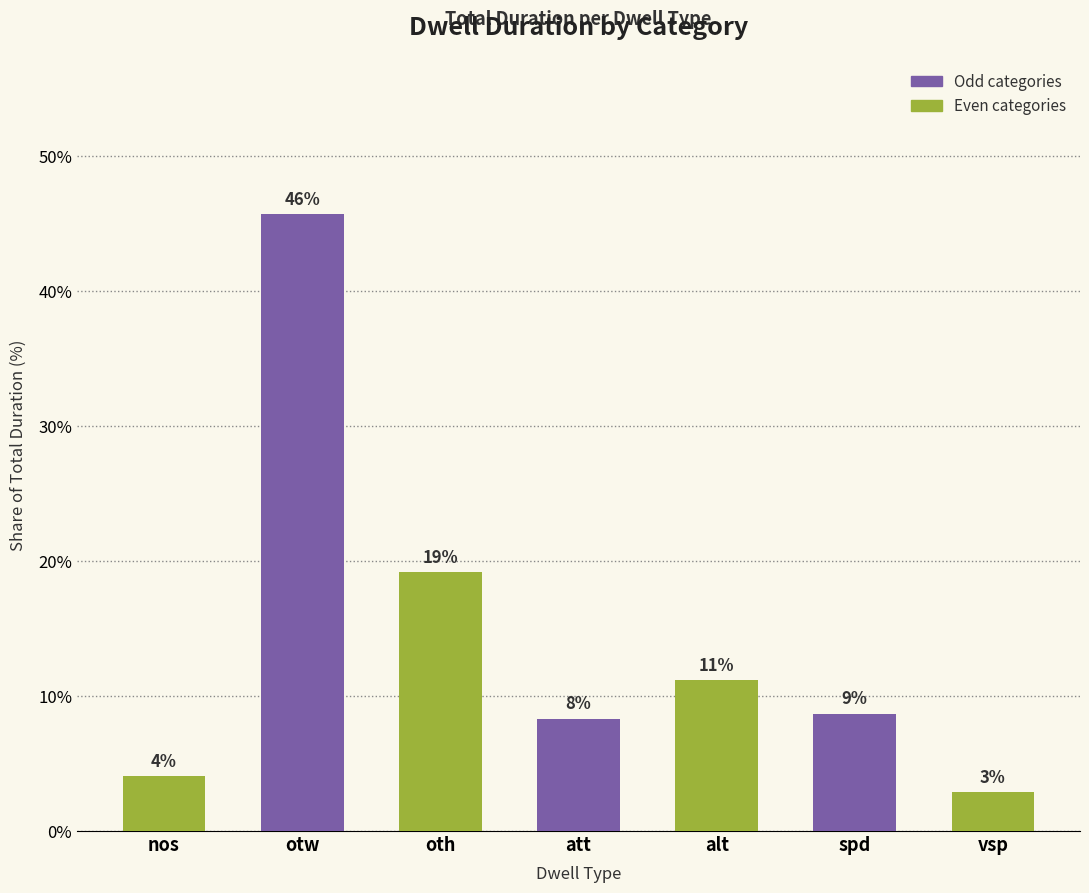

Reading left to right, what are all the values shown in this chart?

nos=4.1	otw=45.7	oth=19.2	att=8.3	alt=11.2	spd=8.7	vsp=2.9